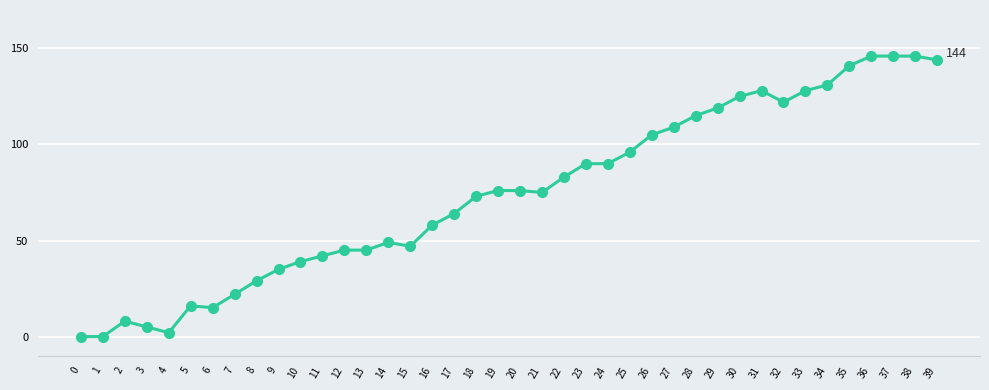

Reading left to right, transcribe all the data shown in this chart.

0=0	1=0	2=8	3=5	4=2	5=16	6=15	7=22	8=29	9=35	10=39	11=42	12=45	13=45	14=49	15=47	16=58	17=64	18=73	19=76	20=76	21=75	22=83	23=90	24=90	25=96	26=105	27=109	28=115	29=119	30=125	31=128	32=122	33=128	34=131	35=141	36=146	37=146	38=146	39=144